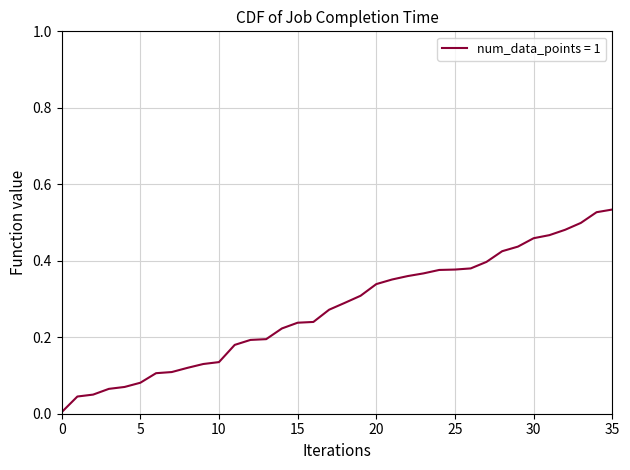

What is the difference between the maximum and minimum values?

0.5